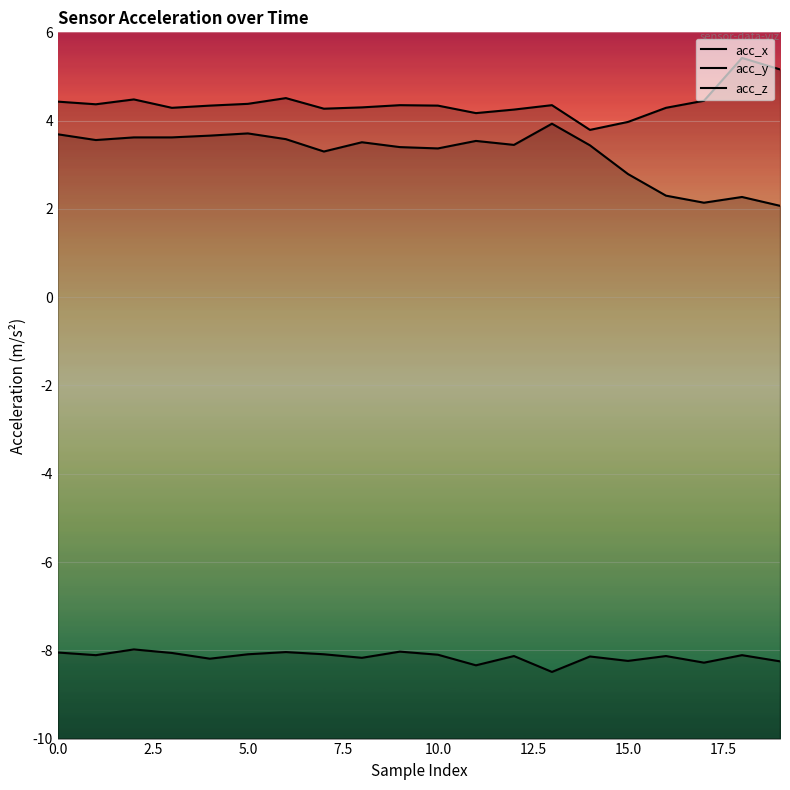

What is the label of the 12th point from the left?

11